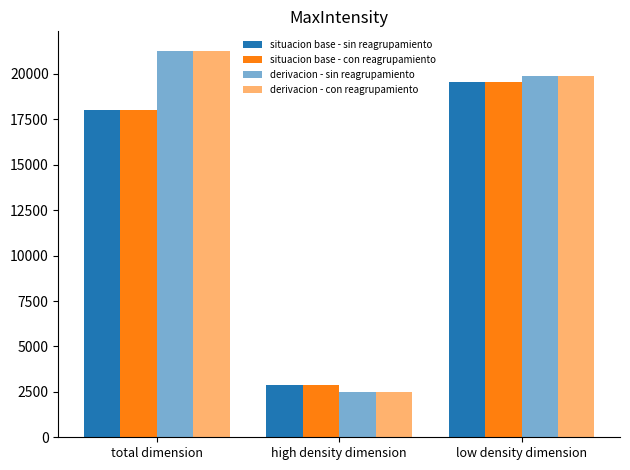

Count the number of data series in this chart.

4